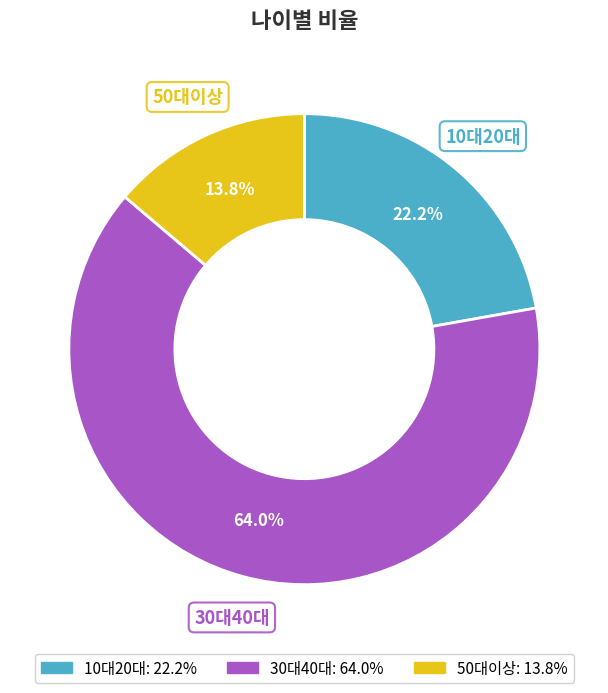

What portion of the pie excludes 30대40대?

36.0%